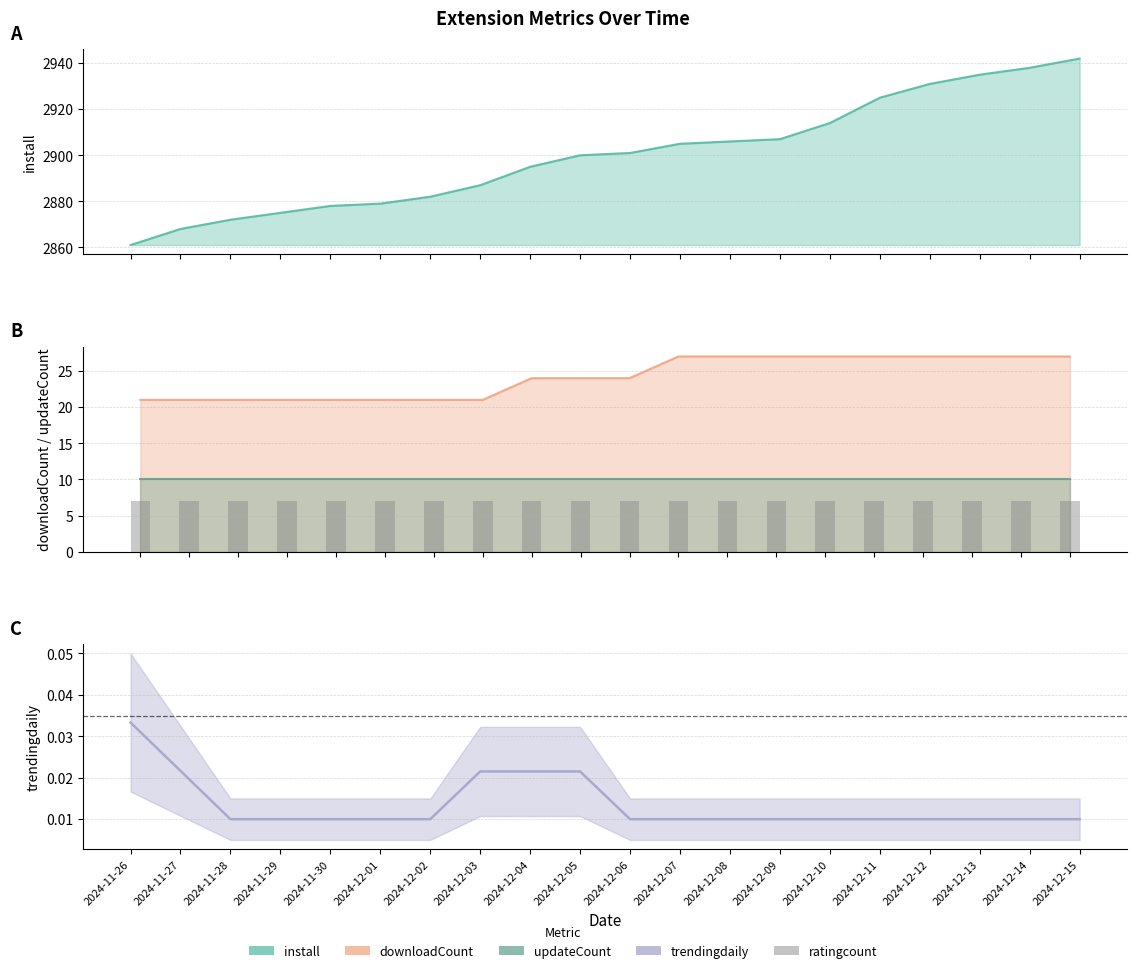

Rank the series at 2024-12-14 from highest to lowest value.

install, downloadCount, updateCount, ratingcount, trendingdaily